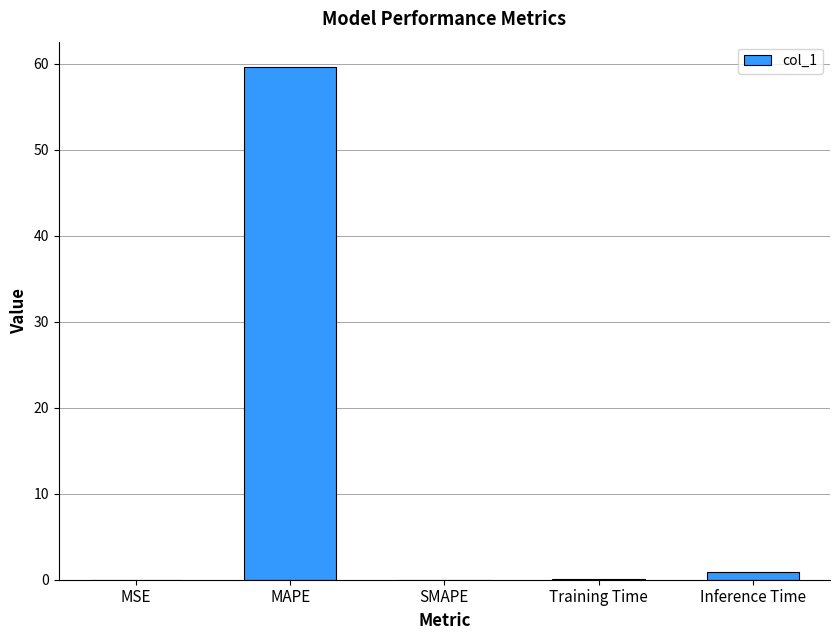

At which category does the chart reach its peak across all series?

MAPE